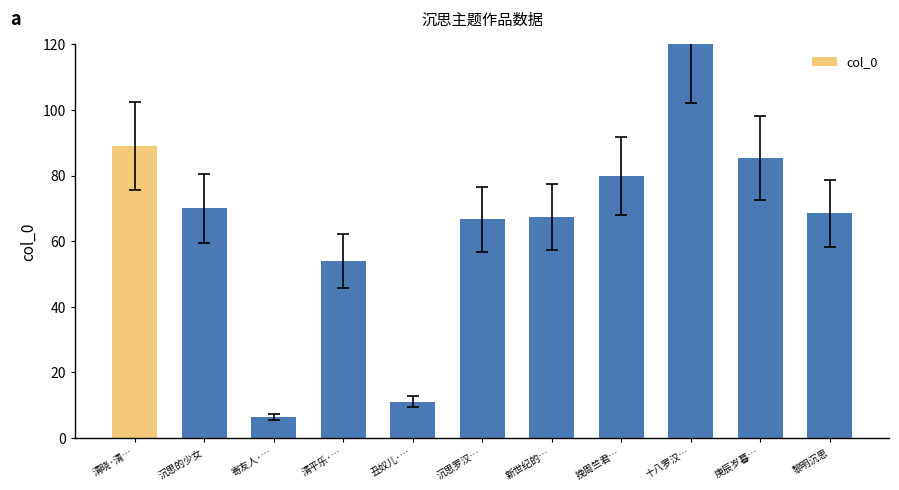

Which label corresponds to the smallest value in the chart?

寄友人·…